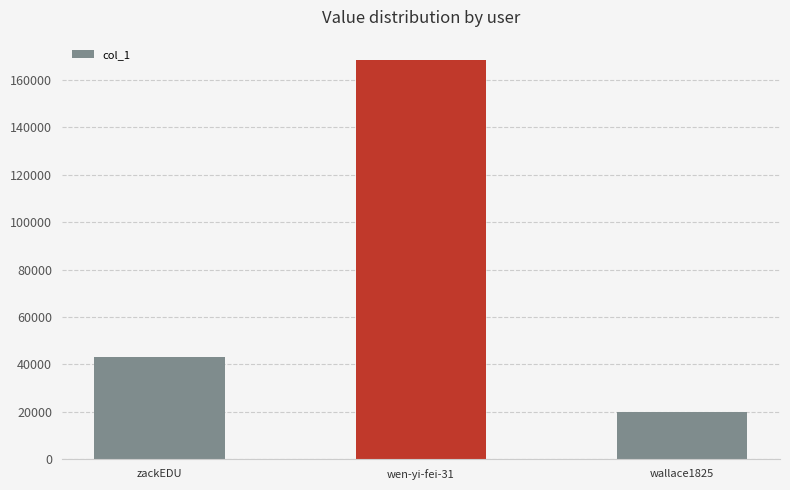

What is the change in value from wen-yi-fei-31 to wallace1825?

-148465